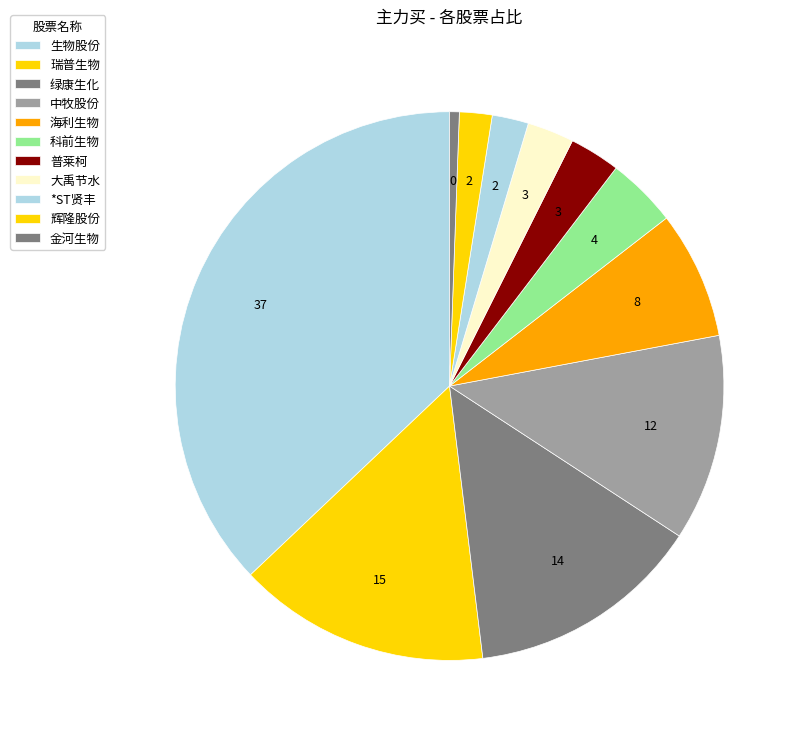

What is the largest slice in the pie chart?

生物股份